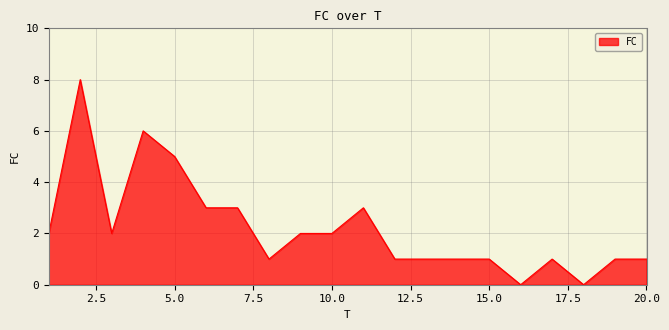

What is the difference between the maximum and minimum values?

8